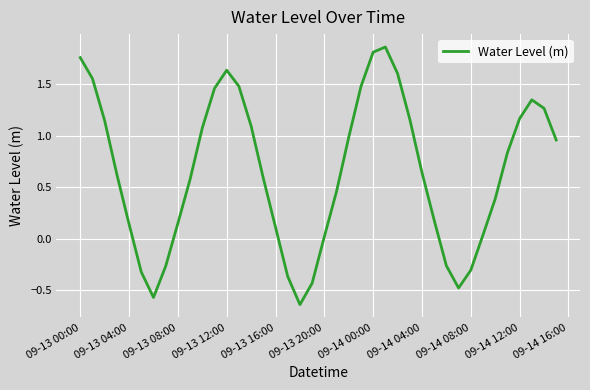

The value at 09-13 00:00 is 3.0. True or false?

False